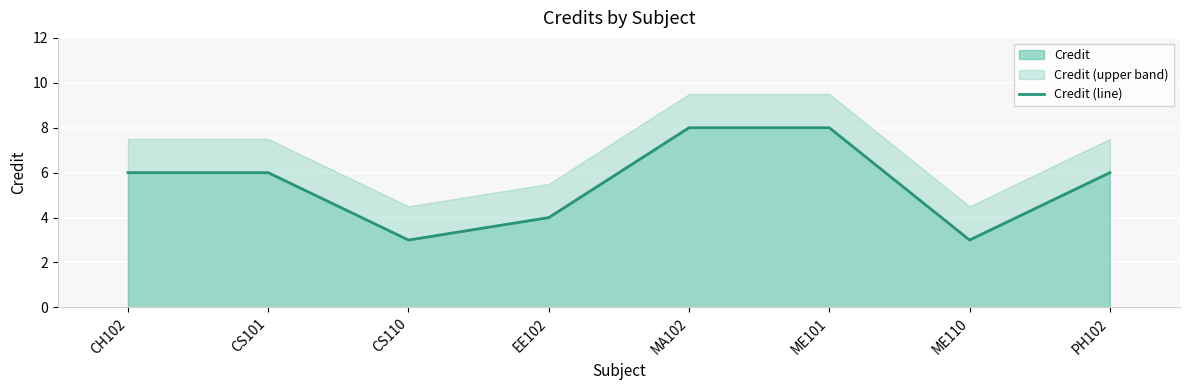

True or false: Credit has a value of 6 at PH102.

True